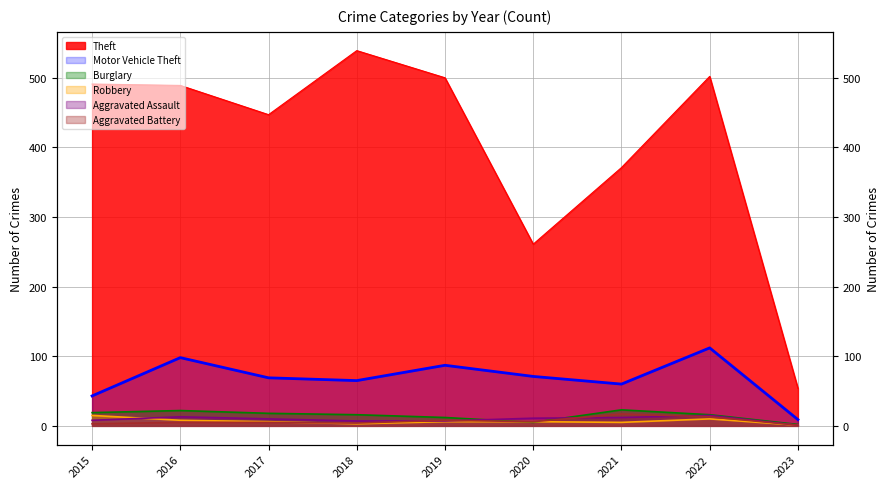

Reading left to right, what are all the values shown in this chart?

Theft: 2015=491	2016=489	2017=447	2018=539	2019=500	2020=261	2021=371	2022=502	2023=54
Motor Vehicle Theft: 2015=43	2016=98	2017=69	2018=65	2019=87	2020=71	2021=60	2022=112	2023=9
Burglary: 2015=19	2016=22	2017=18	2018=16	2019=12	2020=5	2021=23	2022=16	2023=2
Robbery: 2015=15	2016=8	2017=6	2018=3	2019=6	2020=6	2021=5	2022=10	2023=1
Aggravated Assault: 2015=8	2016=13	2017=10	2018=7	2019=7	2020=11	2021=12	2022=15	2023=1
Aggravated Battery: 2015=3	2016=5	2017=5	2018=4	2019=8	2020=6	2021=17	2022=13	2023=1